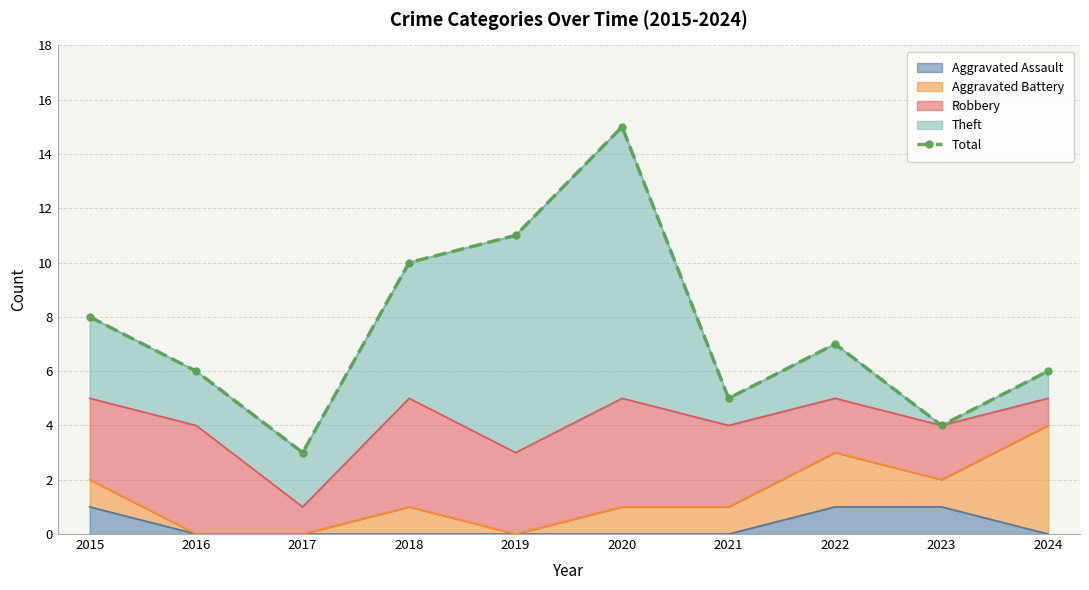

Read the value at 2019, to the nearest 10.

10